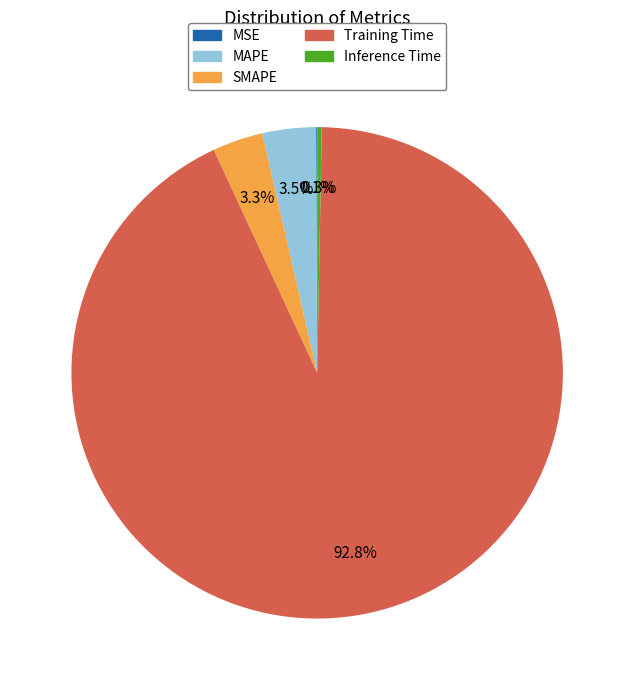

What percentage is NOT represented by Inference Time?

99.7%